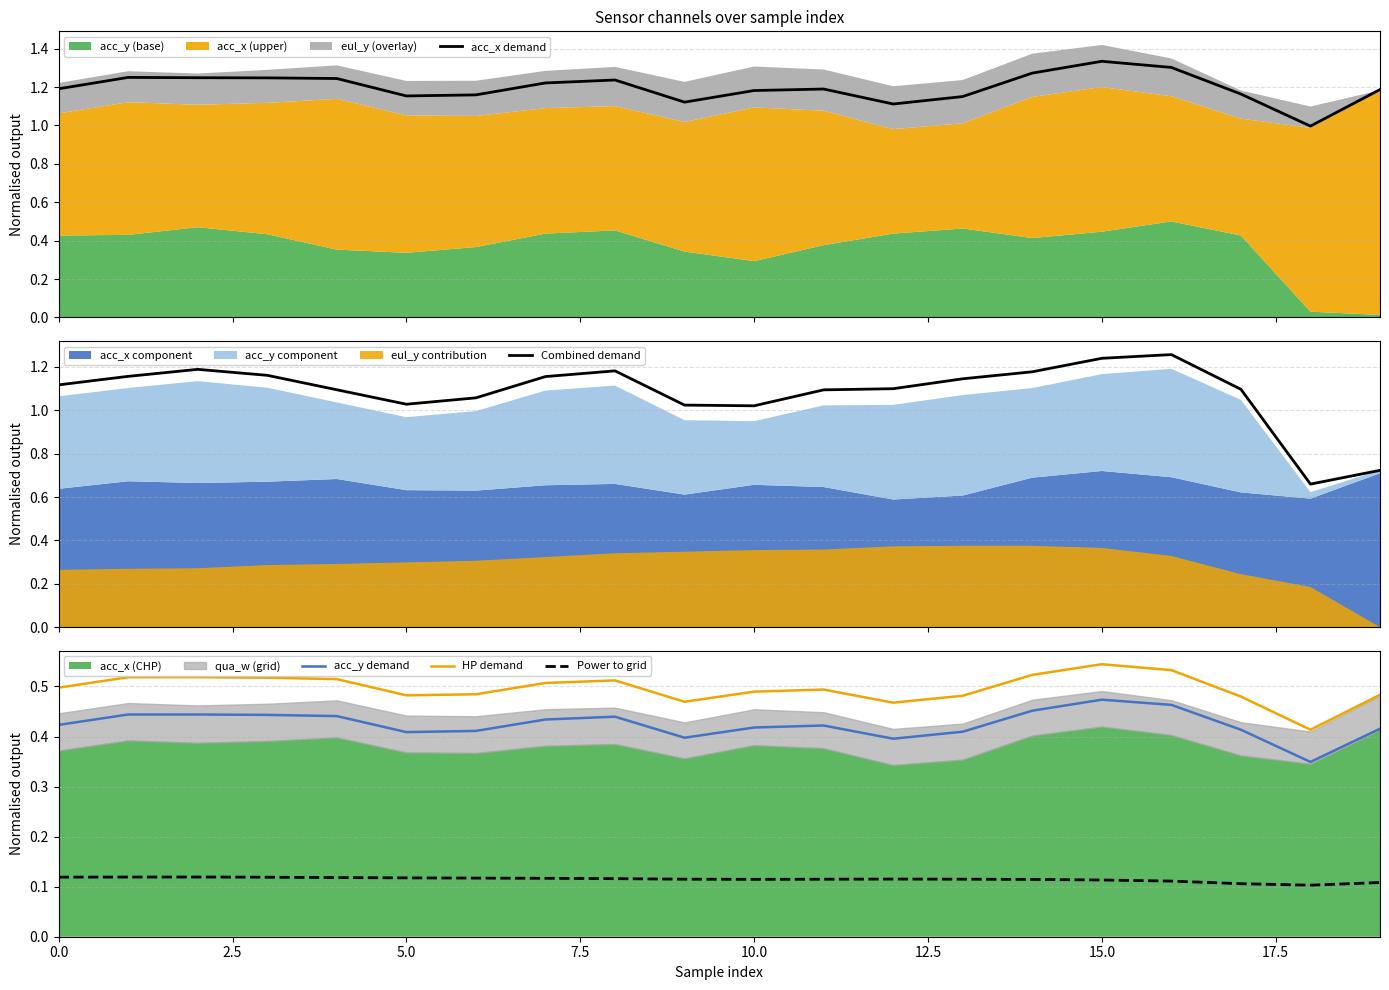

What is the spread (max minus min) of values at 13?

1.0